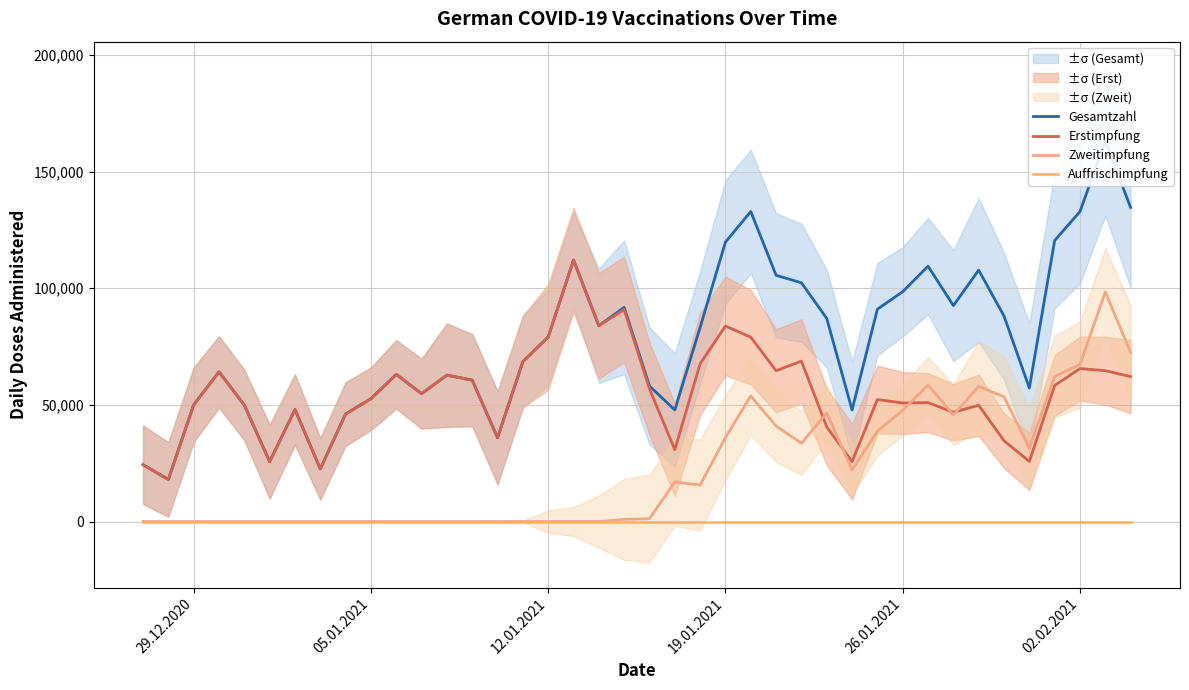

What are all the series names shown in the legend?

Gesamtzahl, Erstimpfung, Zweitimpfung, Auffrischimpfung